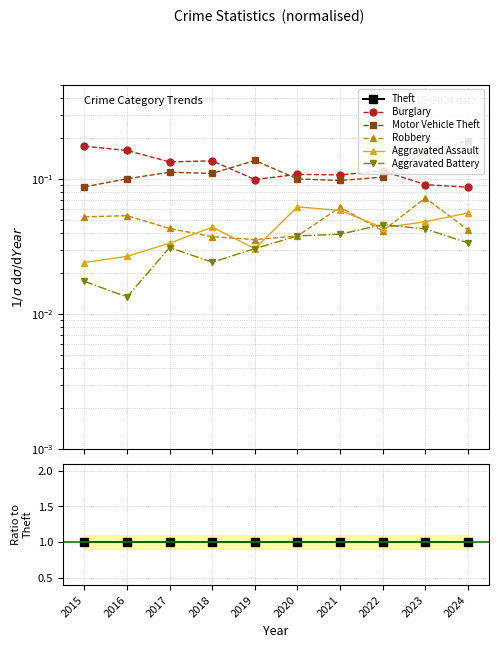

How many lines are shown in the chart?

6